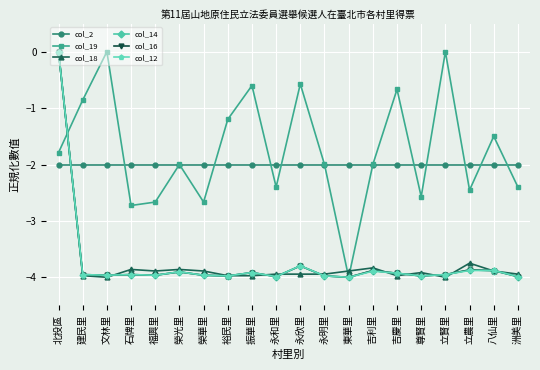

At how many categories does at least one series exceed -1?

7